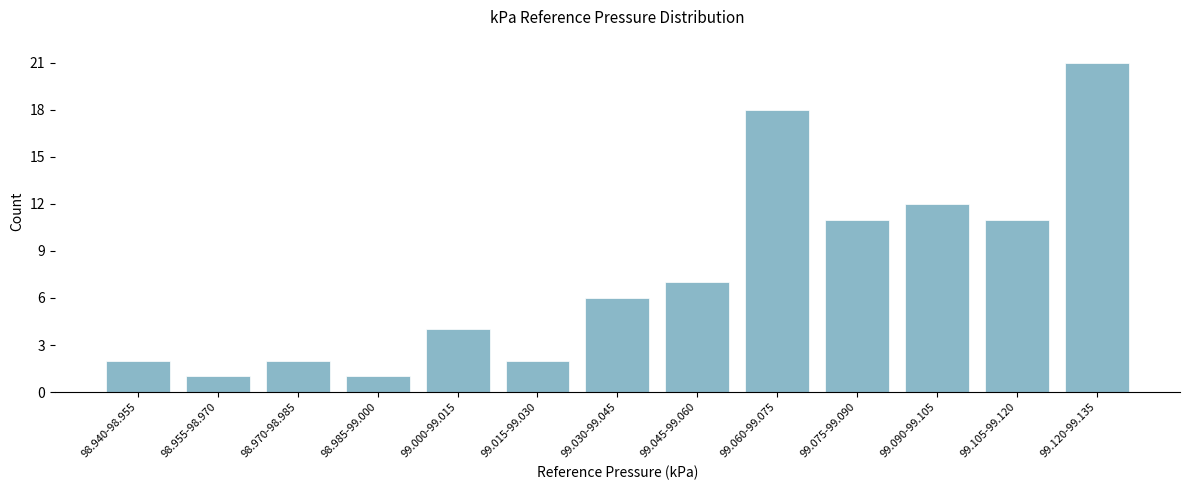

Reading left to right, list all the values displayed in this chart.

2	1	2	1	4	2	6	7	18	11	12	11	21